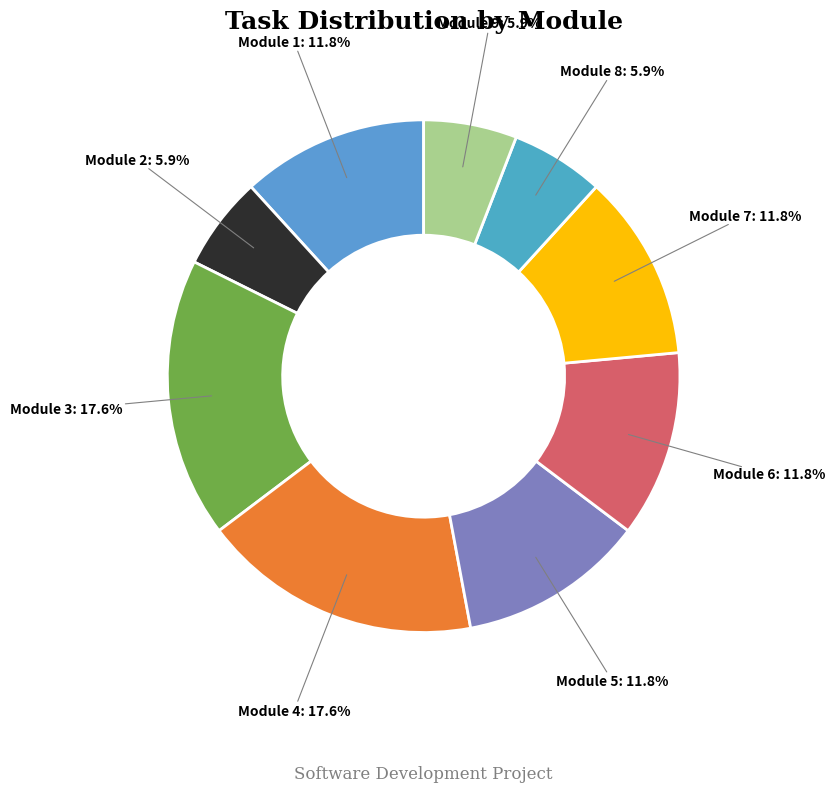

True or false: Module 6 accounts for 23% of the total.

False